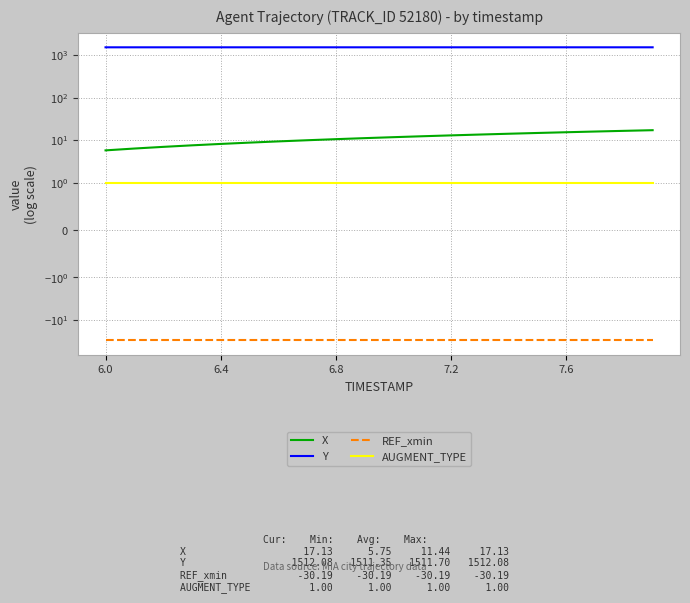

What is the total value across all series at 9?

1493.6